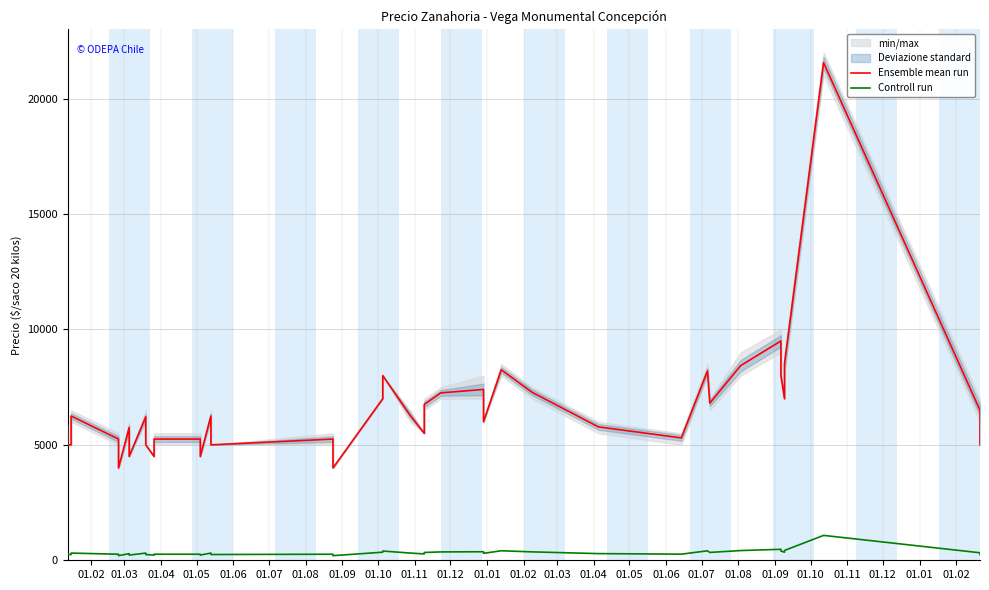

True or false: Ensemble mean run and Controll run cross at least once.

False